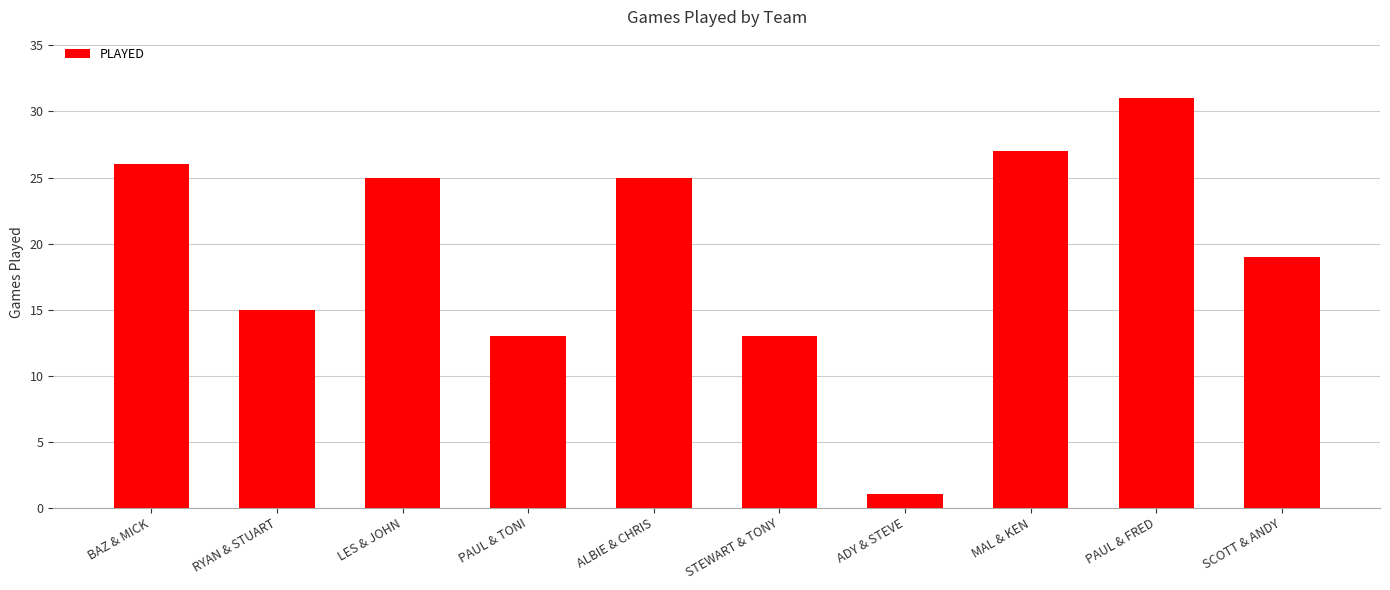

Reading right to left, what are all the values shown in this chart?

SCOTT & ANDY=19	PAUL & FRED=31	MAL & KEN=27	ADY & STEVE=1	STEWART & TONY=13	ALBIE & CHRIS=25	PAUL & TONI=13	LES & JOHN=25	RYAN & STUART=15	BAZ & MICK=26